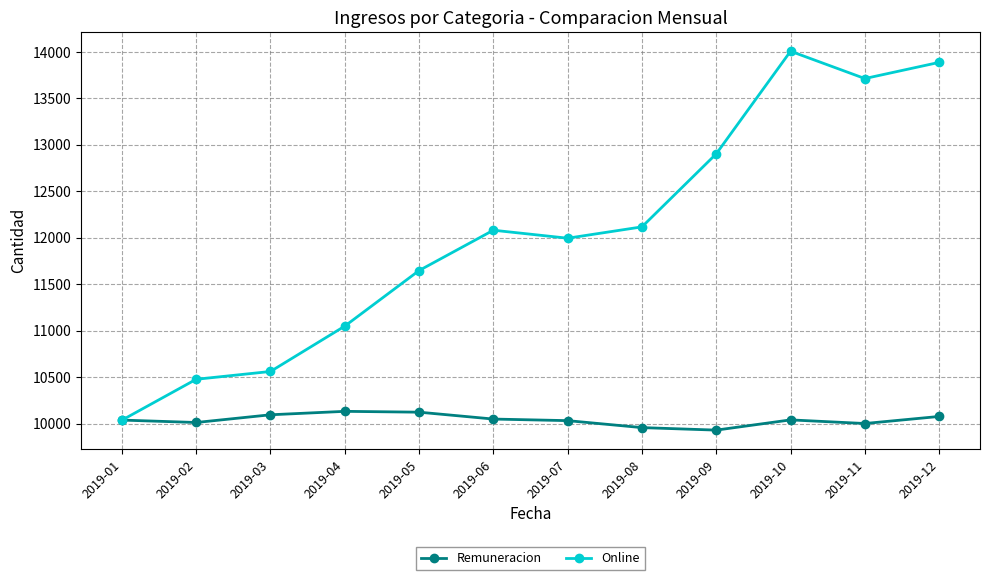

Rank the series at 2019-02 from lowest to highest value.

Remuneracion, Online